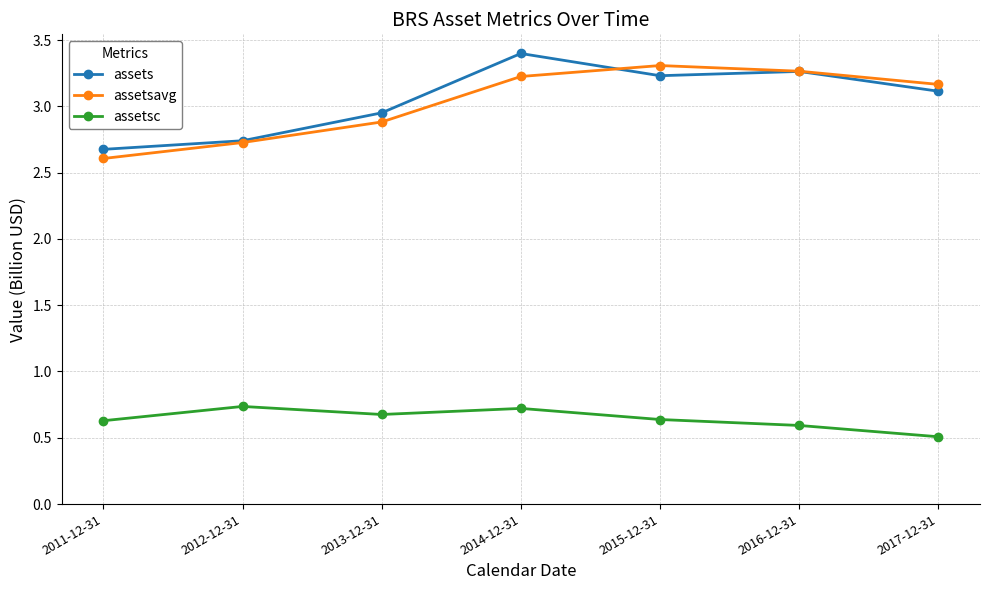

How many lines are shown in the chart?

3